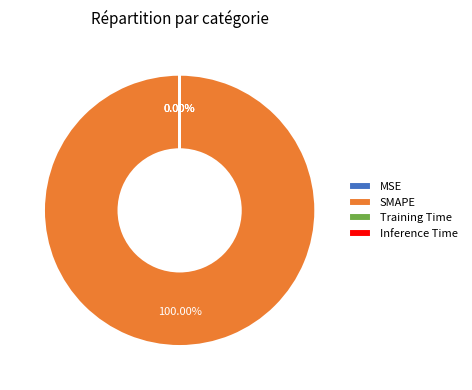

Rank the categories by value from lowest to highest.

MSE, Inference Time, Training Time, SMAPE